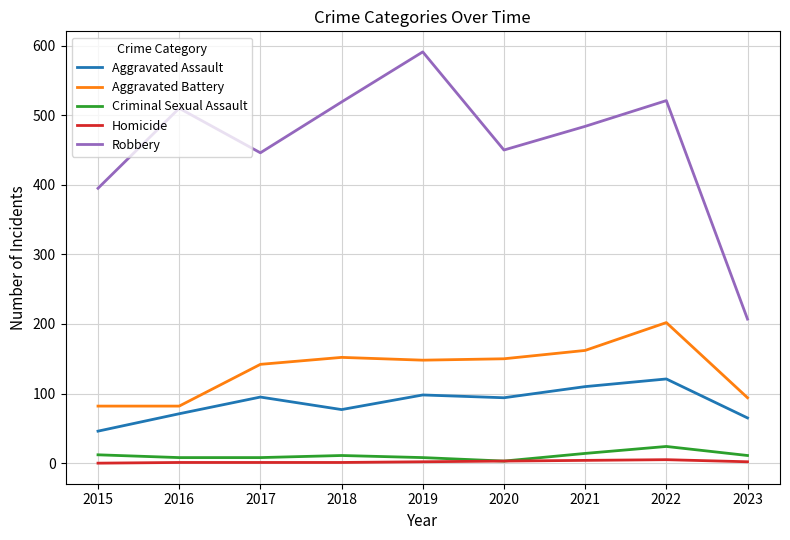

The Robbery series shows 446 at 2017. True or false?

True